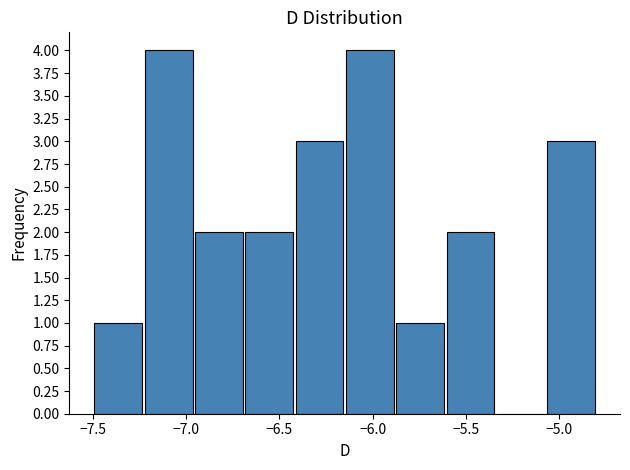

How tall is the bar that spans -6.69 to -6.42 on the x-axis? Neither the bar edges nor the heights are printed on the chart, so give them approximately, as read against the axes.

2